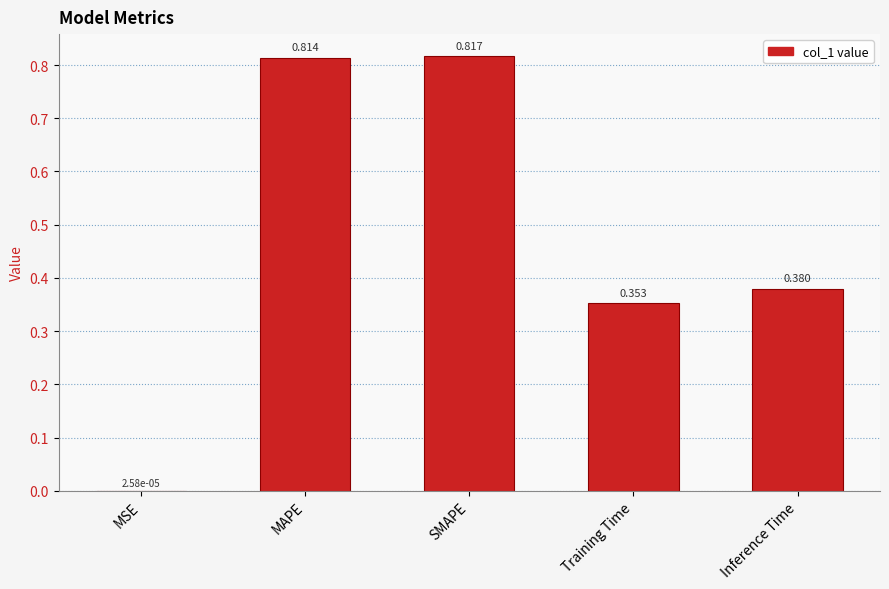

Which has a higher value, SMAPE or Training Time?

SMAPE